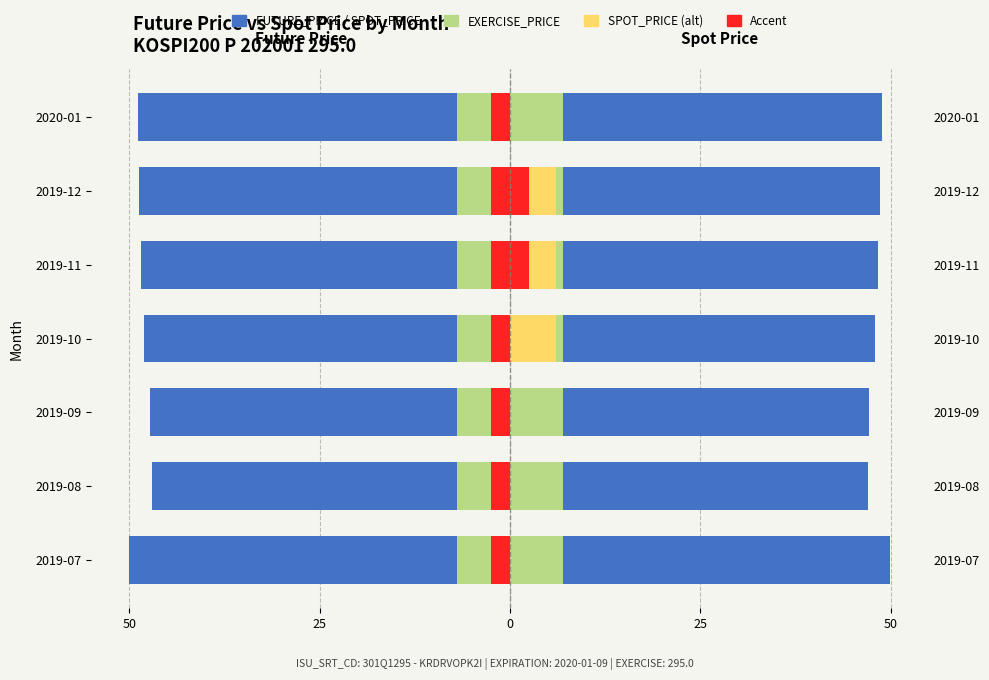

Reading right to left, extract all data points from this chart.

FUTURE_PRICE: -48.9	-48.7	-48.5	-48.0	-47.2	-47.0	-50.0
EXERCISE_PRICE: 0.7	0.7	0.7	0.7	0.7	0.7	0.7
SPOT_PRICE: 0.0	6.0	6.0	6.0	0.0	0.0	0.0